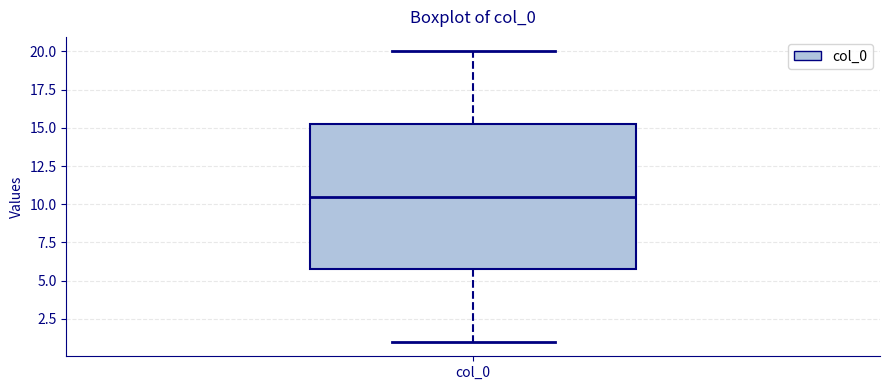

Transcribe this box plot: give where the median line is, the range the box spans, and where the two whiskers end, as read against the y-axis. The values are not printed on the chart, so give them approximately, as read against the axis.

median 10.5, box 6.0 to 15.5, whiskers 1.0 to 20.0